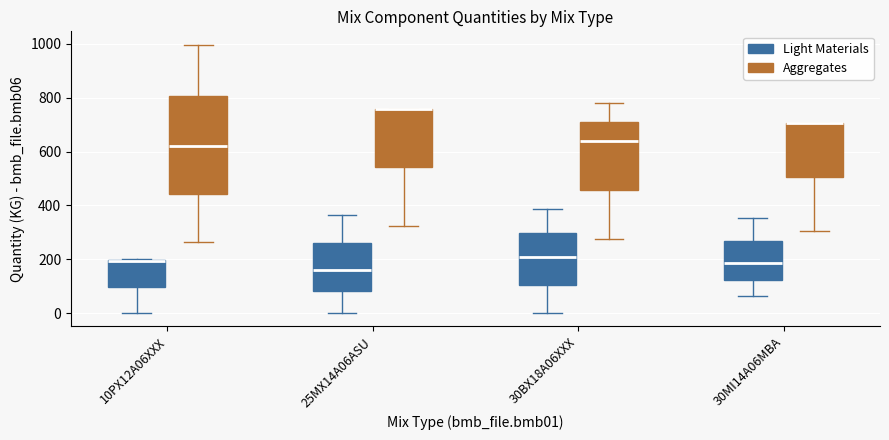

Reading left to right, transcribe this box plot: for each box, give where its median line is, the range the box spans, and where its two whiskers end, as read against the y-axis. The values are not printed on the chart, so give them approximately, as read against the axis.

10PX12A06XXX (Light Materials): median 200 (drawn on the box's upper edge), box 100 to 200, whiskers 0 to 200
10PX12A06XXX (Aggregates): median 620, box 440 to 800, whiskers 260 to 1000
25MX14A06ASU (Light Materials): median 160, box 80 to 260, whiskers 0 to 360
25MX14A06ASU (Aggregates): median 760 (drawn on the box's upper edge), box 540 to 760, whiskers 320 to 760
30BX18A06XXX (Light Materials): median 200, box 100 to 300, whiskers 0 to 380
30BX18A06XXX (Aggregates): median 640, box 460 to 720, whiskers 280 to 780
30MI14A06MBA (Light Materials): median 180, box 120 to 260, whiskers 60 to 360
30MI14A06MBA (Aggregates): median 700 (drawn on the box's upper edge), box 500 to 700, whiskers 300 to 700